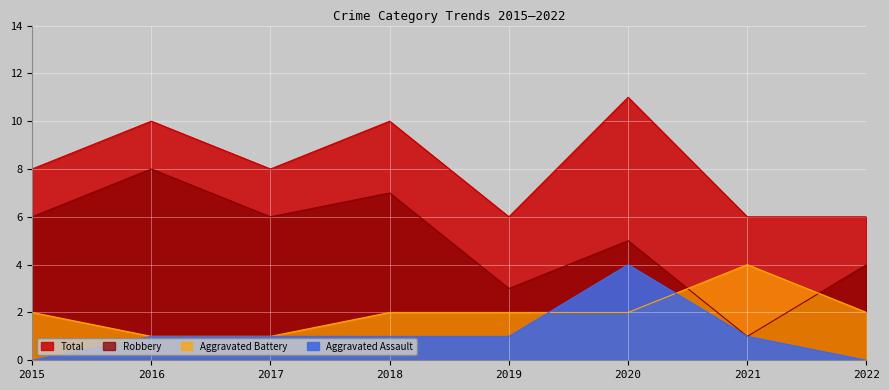

Where is the first local maximum for Aggravated Assault?

2020